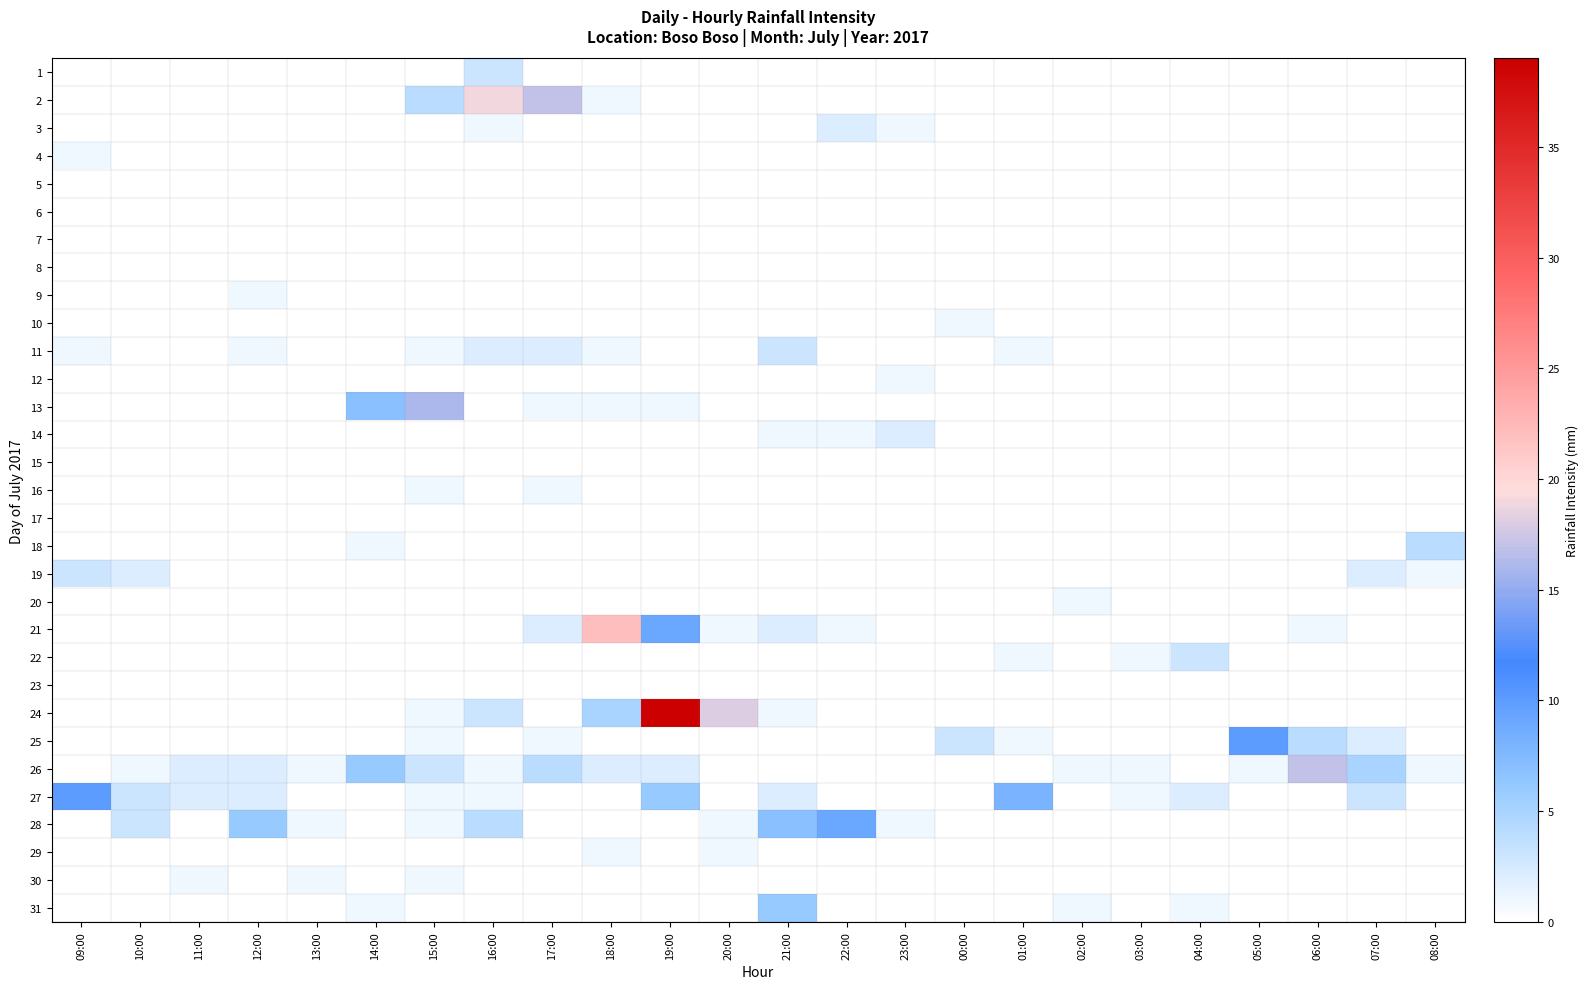

At which category does the chart reach its minimum across all series?

09:00